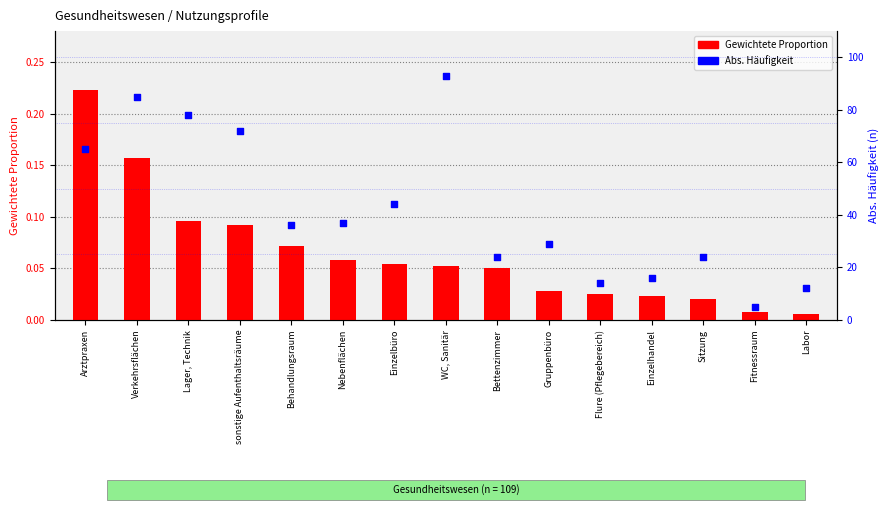

Which series reaches the maximum Y coordinate?

Abs. Häufigkeit